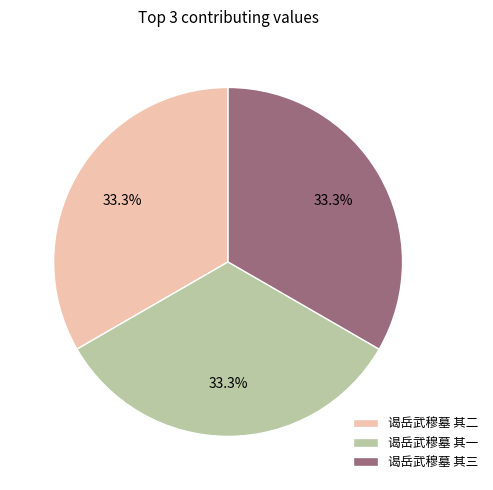

How many slices are in this pie chart?

3